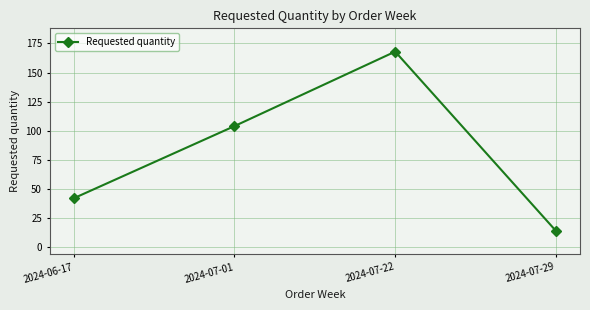

The chart shows a value of 46 at 2024-07-01. True or false?

False